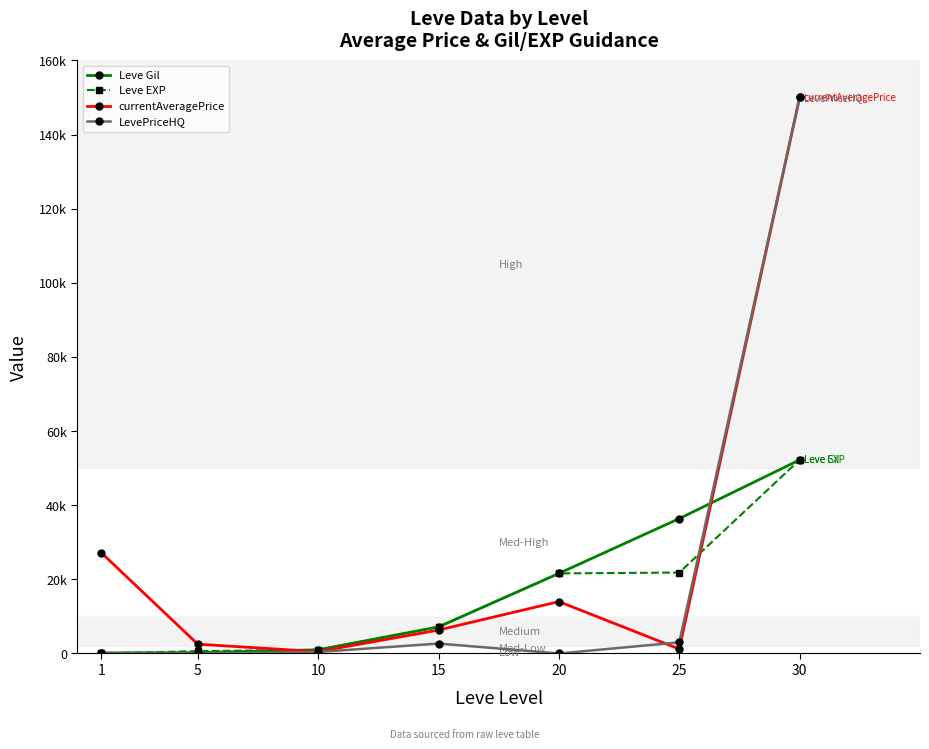

What are all the series names shown in the legend?

Leve Gil, Leve EXP, currentAveragePrice, LevePriceHQ